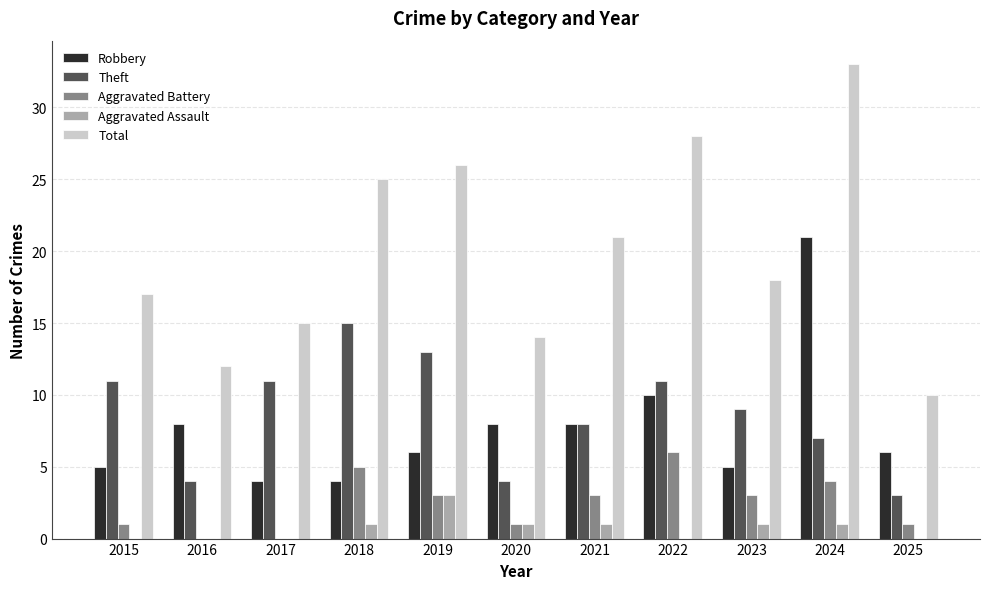

At which label does Aggravated Battery first exceed 3?

2018